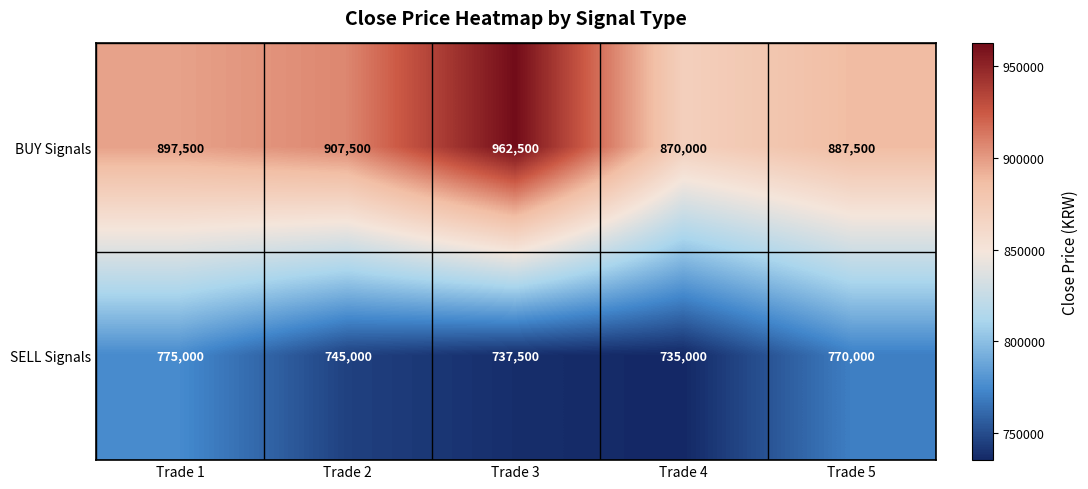

Reading left to right, extract all data points from this chart.

BUY Signals: Trade 1=897500	Trade 2=907500	Trade 3=962500	Trade 4=870000	Trade 5=887500
SELL Signals: Trade 1=775000	Trade 2=745000	Trade 3=737500	Trade 4=735000	Trade 5=770000